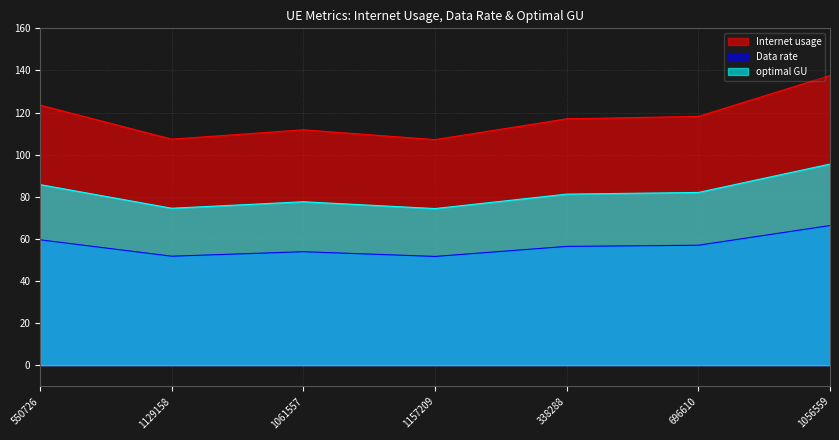

True or false: optimal GU has a value of 121.6 at 550726.

False